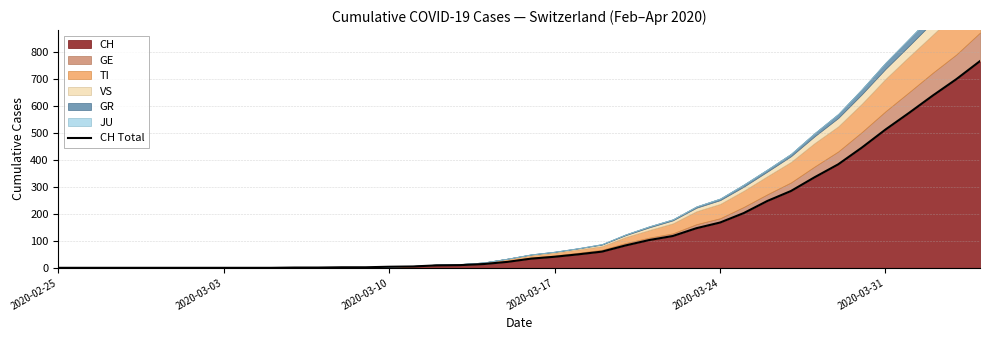

The CH series shows -476 at 2020-02-25. True or false?

False